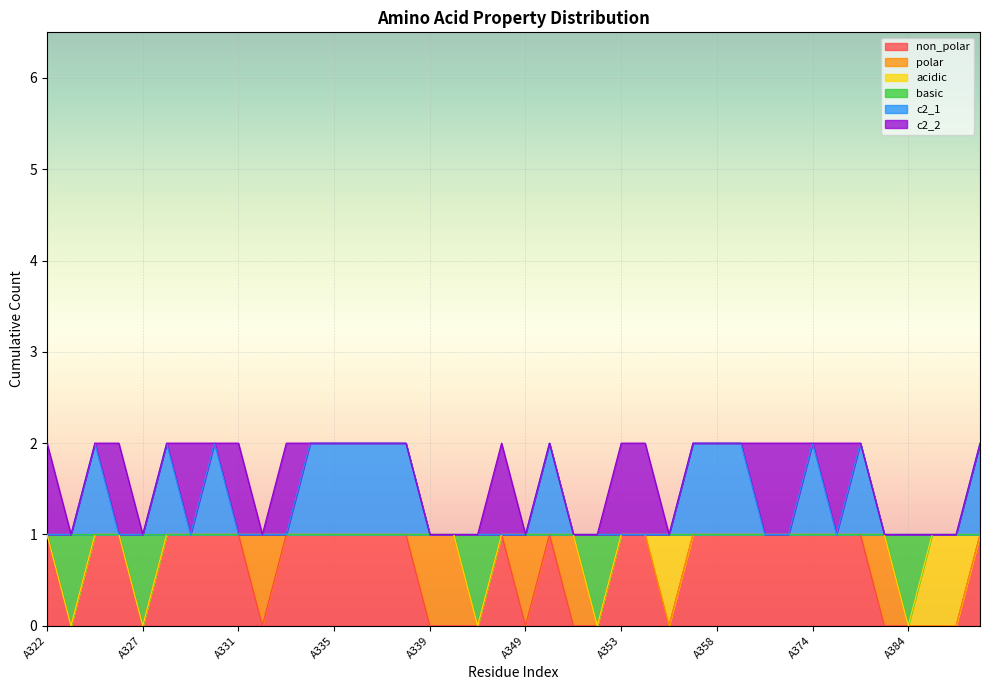

Does the chart display data point markers on the line(s)?

No